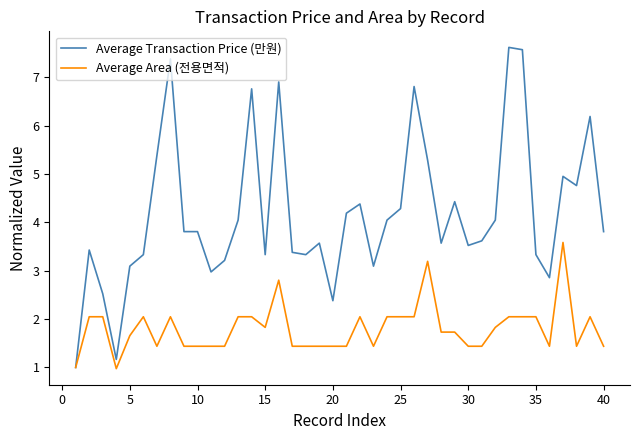

Which series has the largest range (max minus min)?

Average Transaction Price (만원)